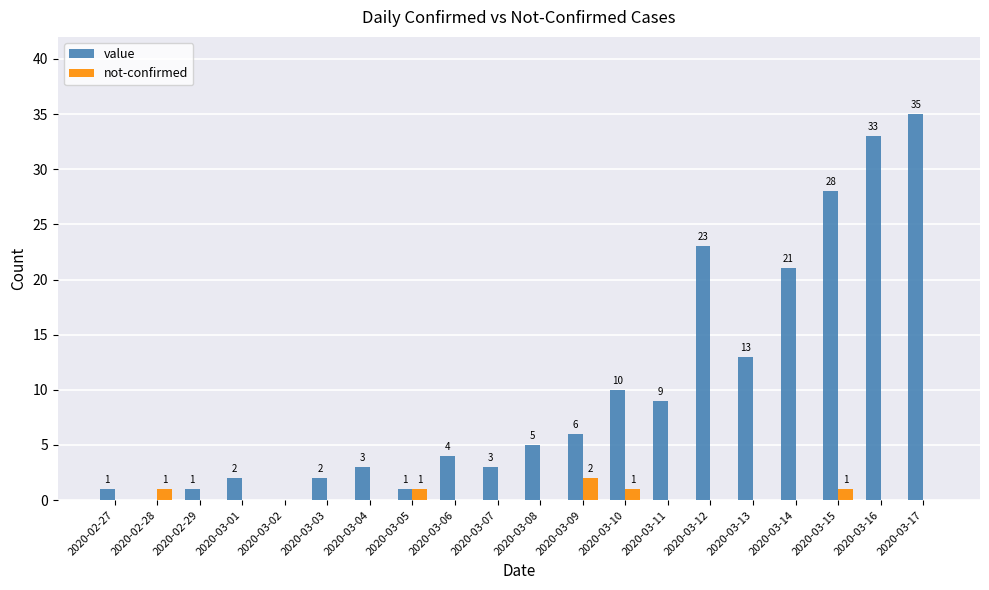

Is the value of not-confirmed at 2020-02-27 greater than the value of value at 2020-03-03?

No